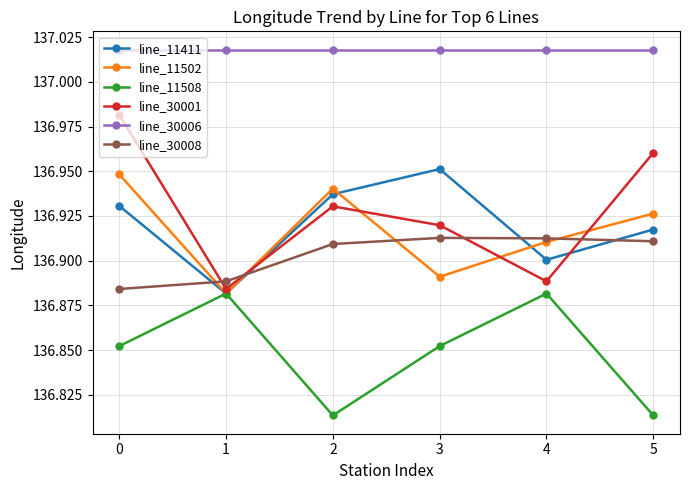

How many line_30001 values are between 136 and 137?

6